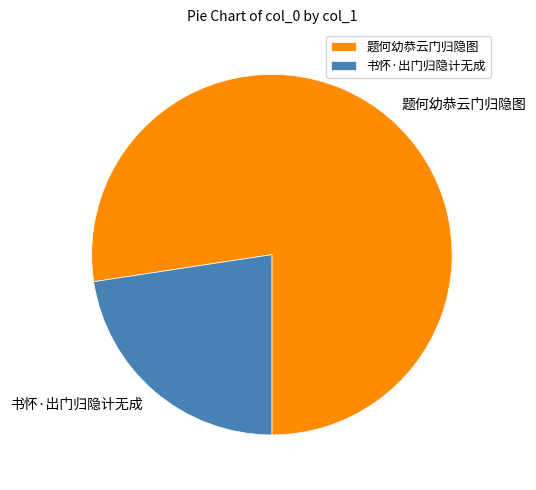

Rank the categories by value from lowest to highest.

书怀·出门归隐计无成, 题何幼恭云门归隐图